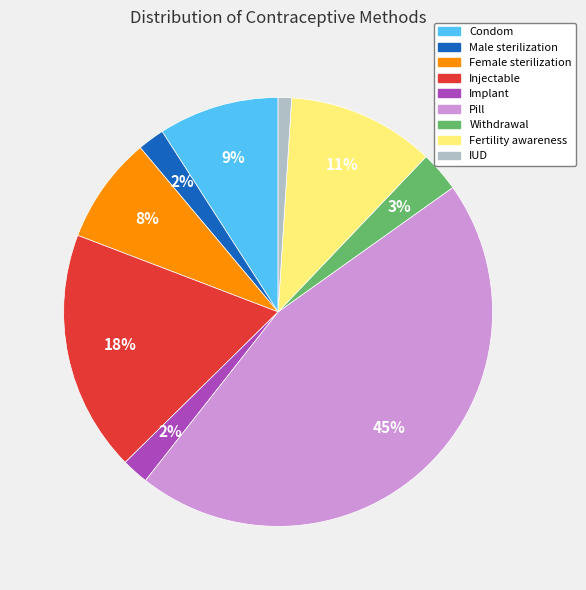

Between Injectable and Withdrawal, which is larger?

Injectable